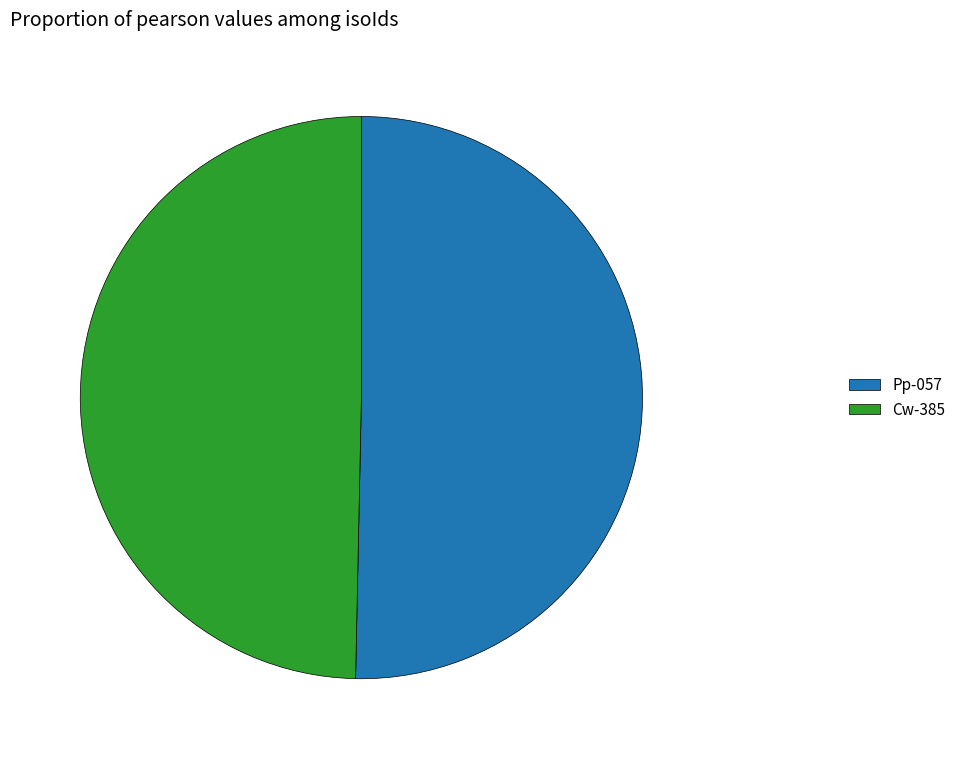

Is Cw-385 the majority of the pie?

No